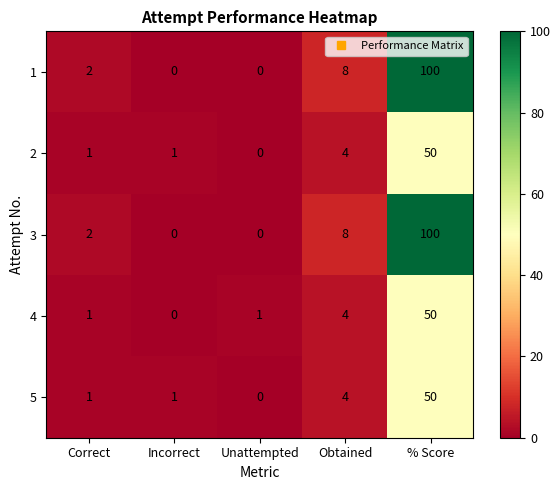

Reading left to right, list all the values displayed in this chart.

1: 2	0	0	8	100
2: 1	1	0	4	50
3: 2	0	0	8	100
4: 1	0	1	4	50
5: 1	1	0	4	50